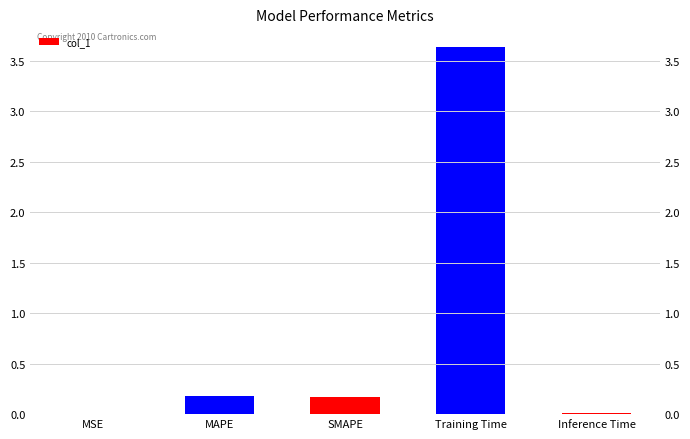

What is the sum of the values at SMAPE and MAPE?

0.4